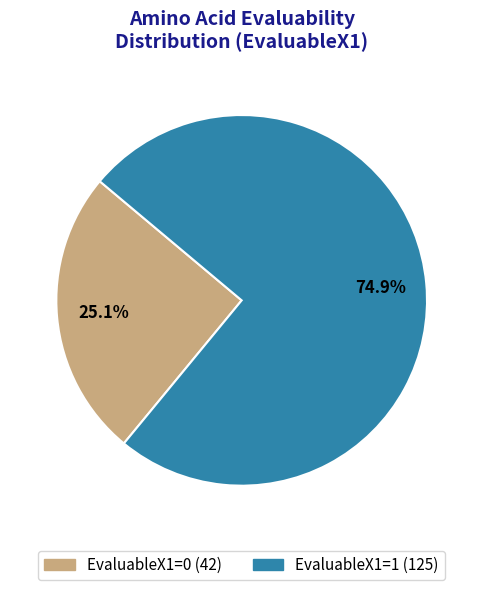

To the nearest percent, what is the combined percentage of EvaluableX1=0 and EvaluableX1=1?

100%